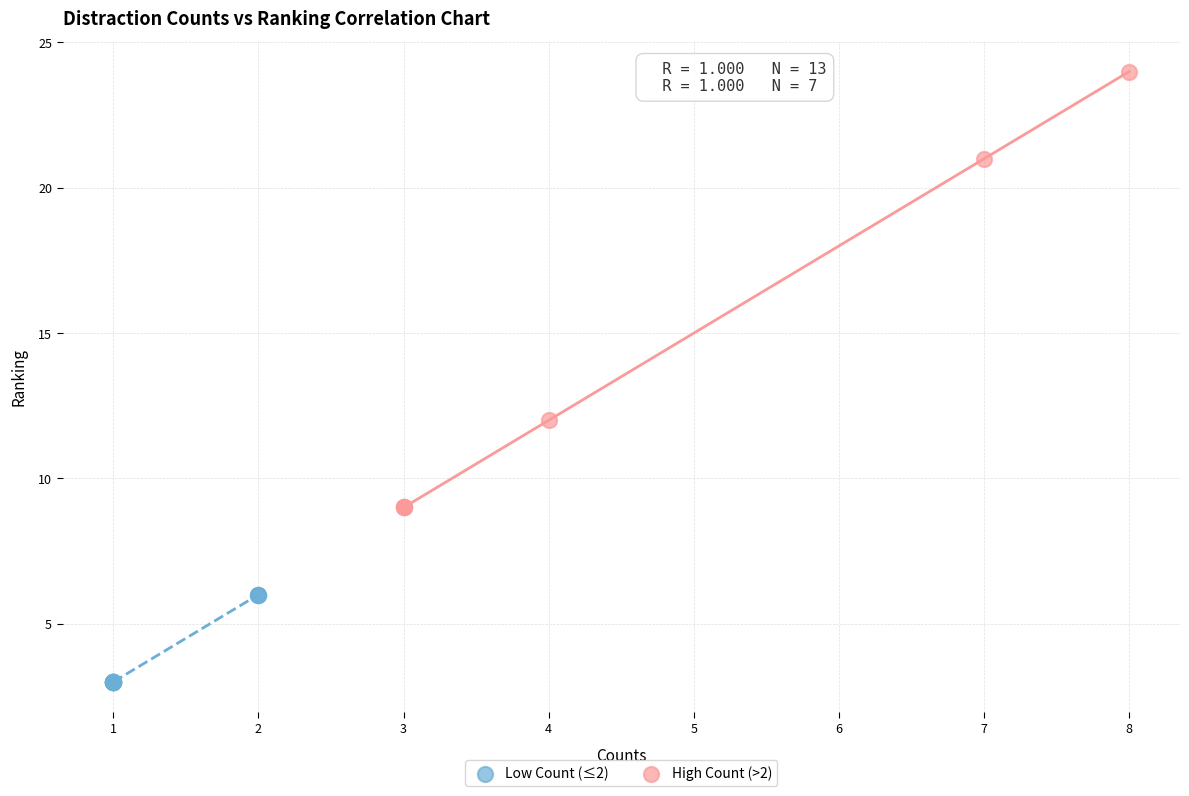

Which series reaches the maximum Y coordinate?

High Count (>2)